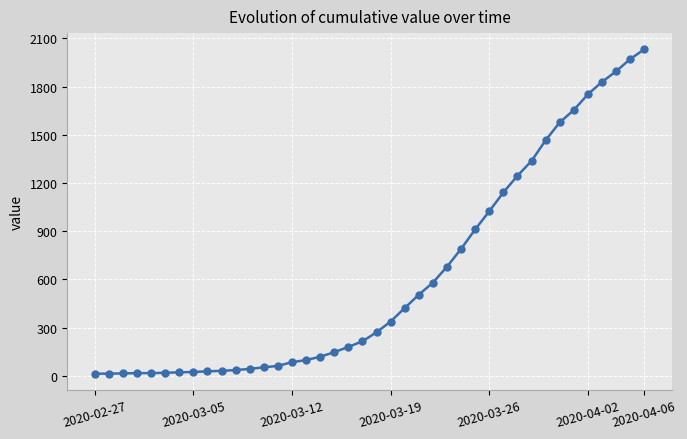

What is the difference between the maximum and minimum values?

2019